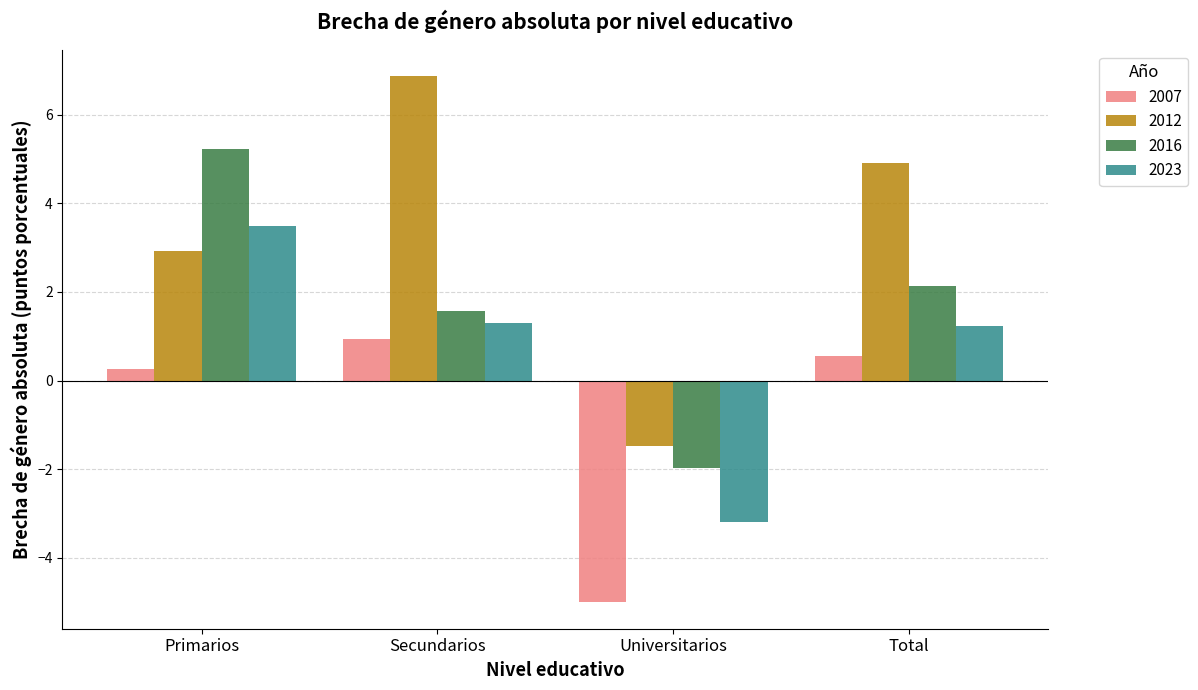

What are all the series names shown in the legend?

2007, 2012, 2016, 2023